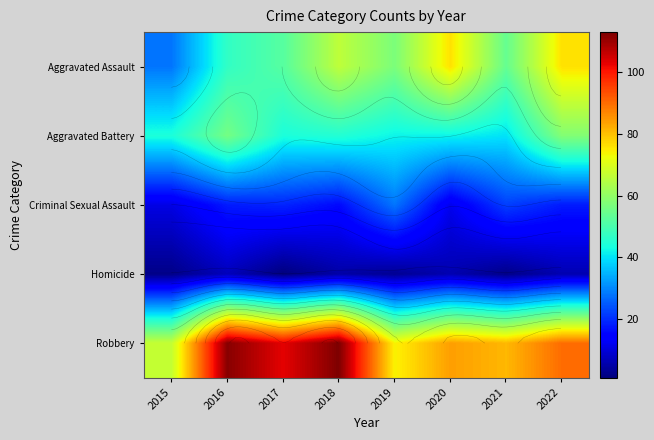

Rank the series by their maximum value, from lowest to highest.

Homicide, Criminal Sexual Assault, Aggravated Battery, Aggravated Assault, Robbery